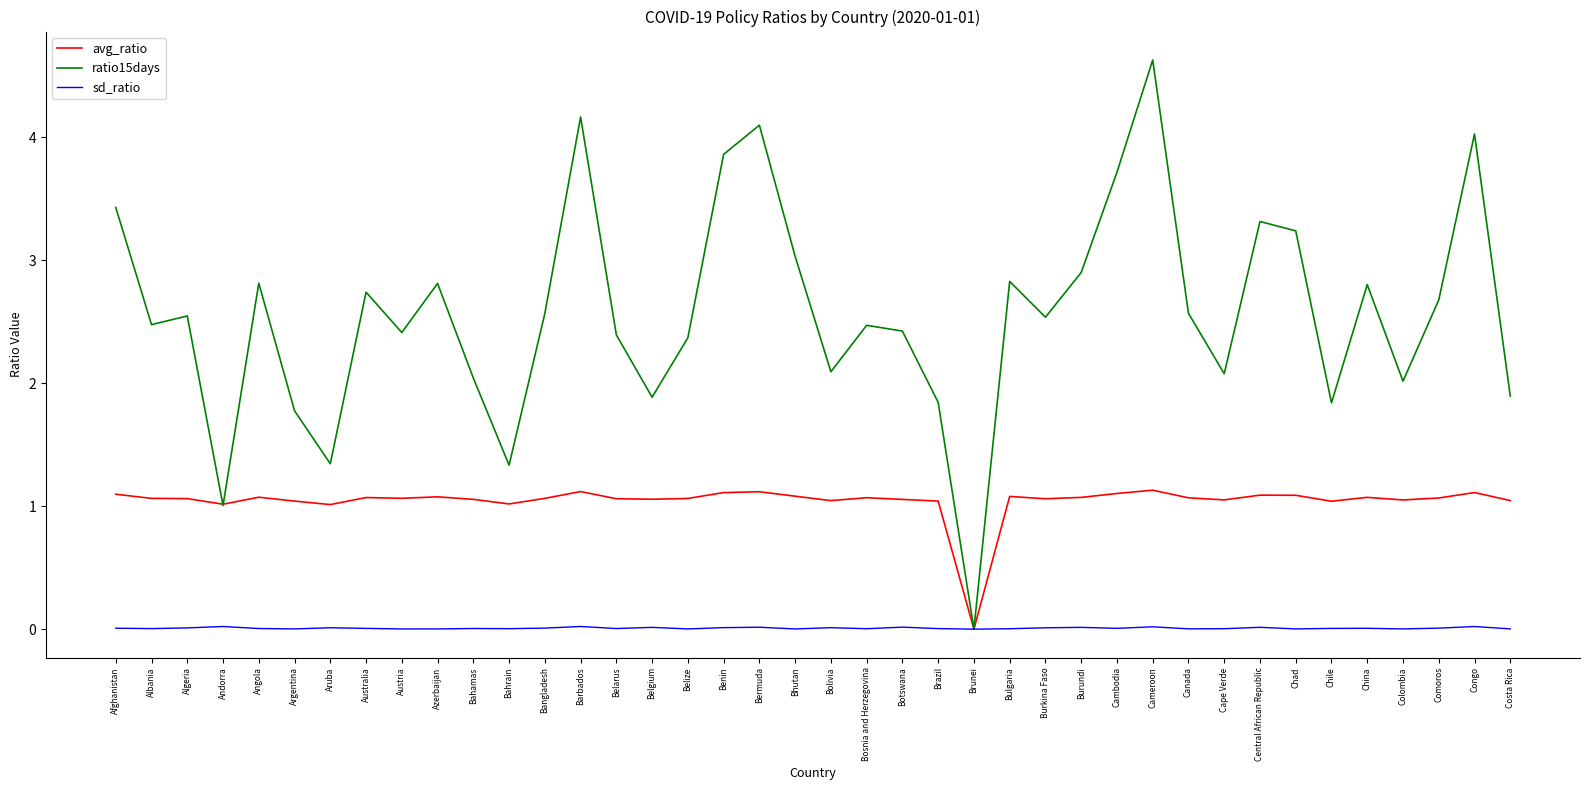

Rank the series by their average value, from highest to lowest.

ratio15days, avg_ratio, sd_ratio